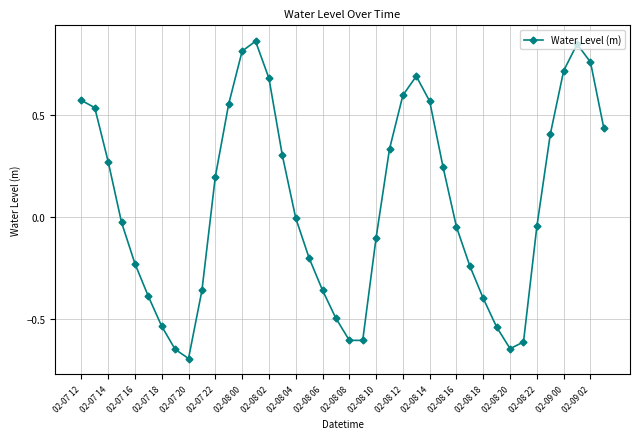

How many interior local valleys (lower than both neighbors) does the data have?

3